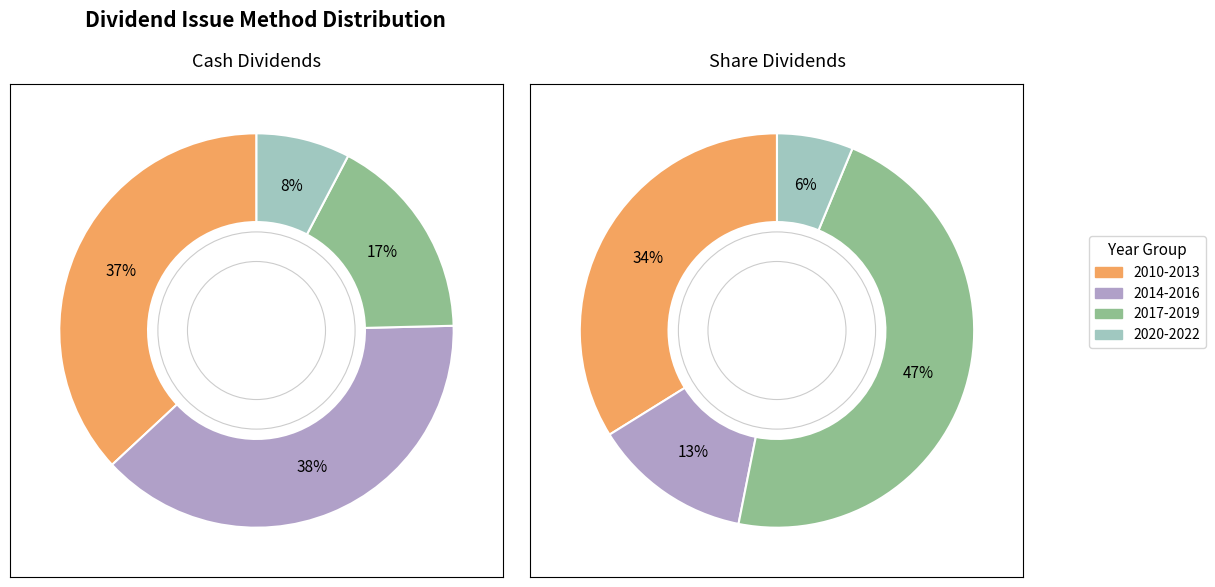

Which has a higher value, 2010 or 2021?

2010